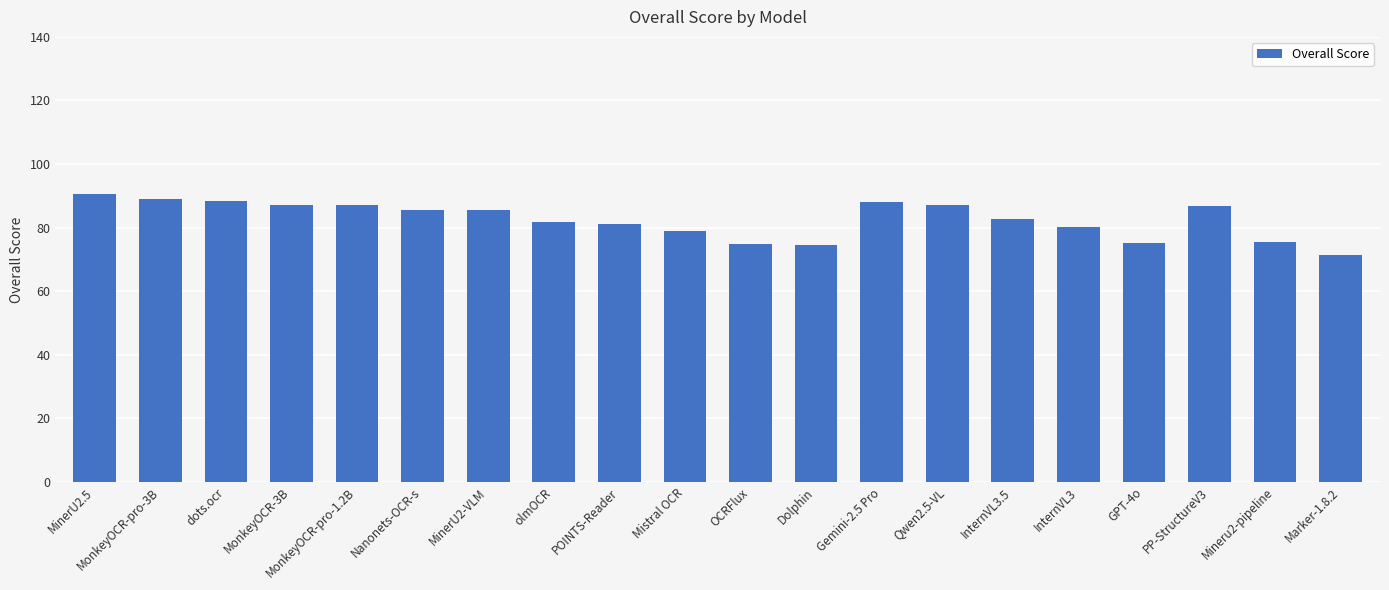

What is the minimum value shown in the chart?

71.3